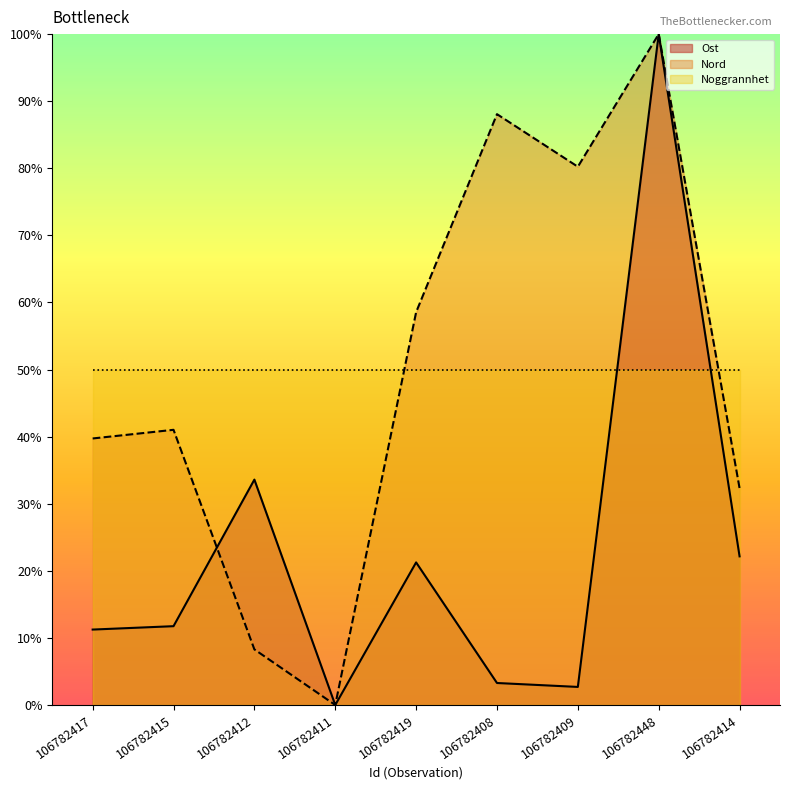

List the series in order of their overall mean, highest first.

Nord, Ost